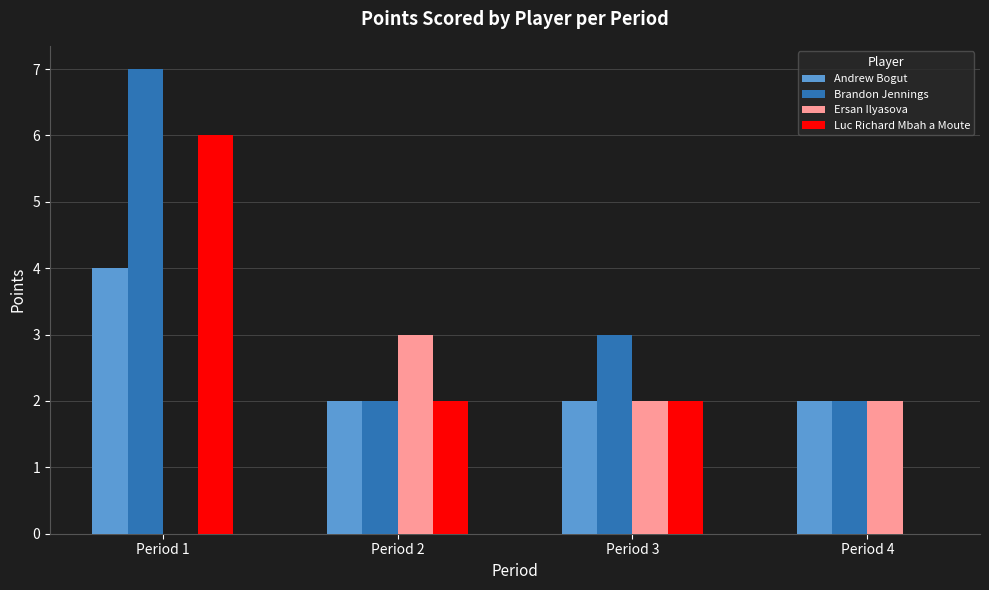

Count the number of data series in this chart.

4